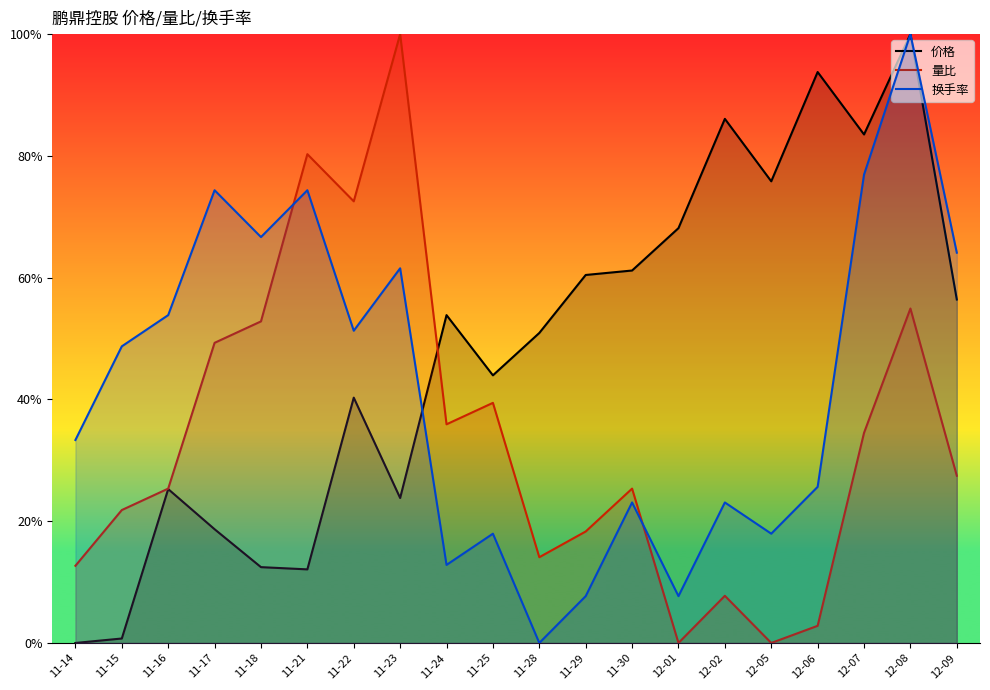

Which series has the widest spread of values?

价格